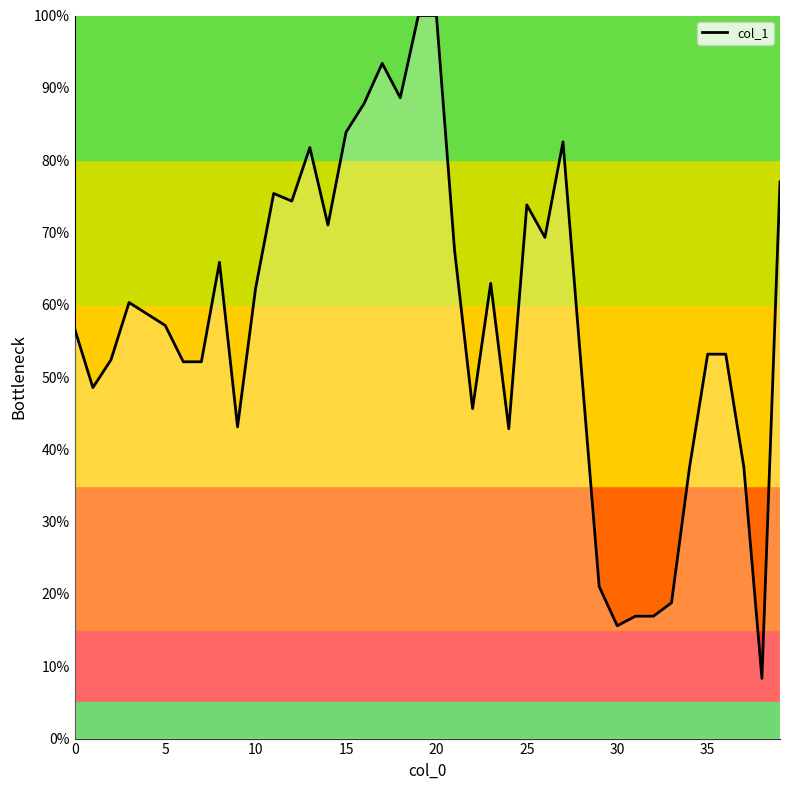

What is the greatest value displayed?

100.0